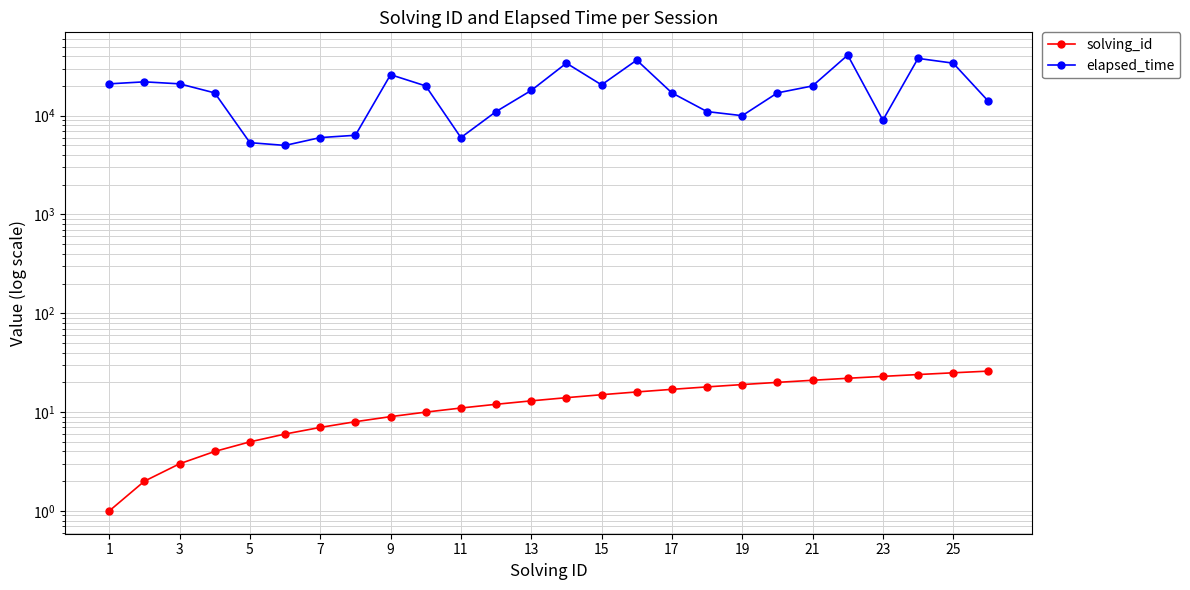

How many values in the elapsed_time series exceed 18000?

12